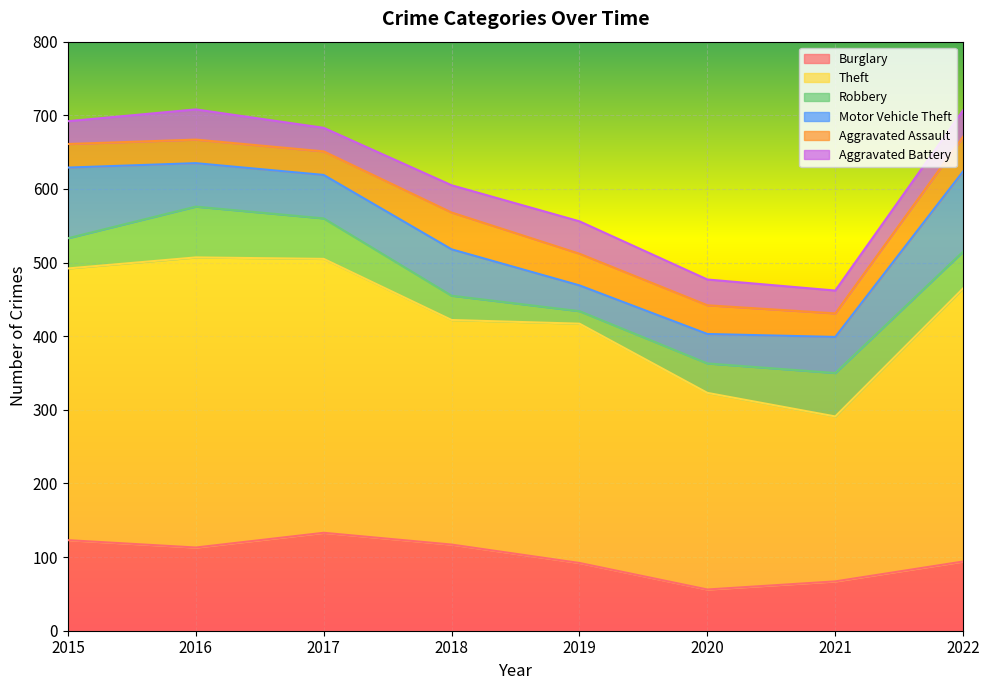

What is the total value across all series at 2015?

692